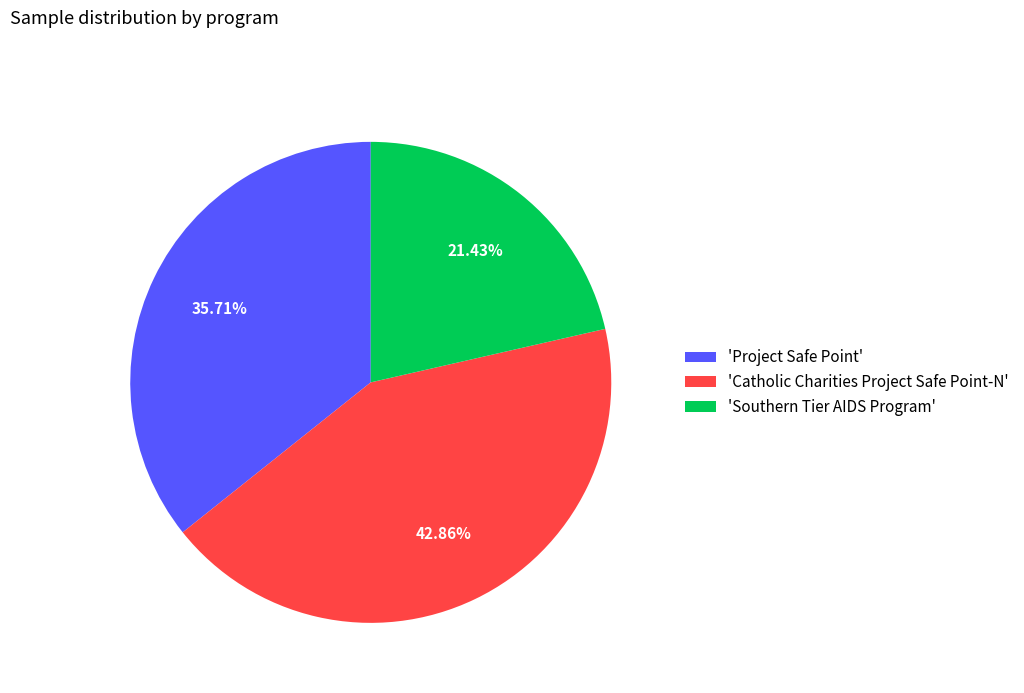

How many slices are in this pie chart?

3